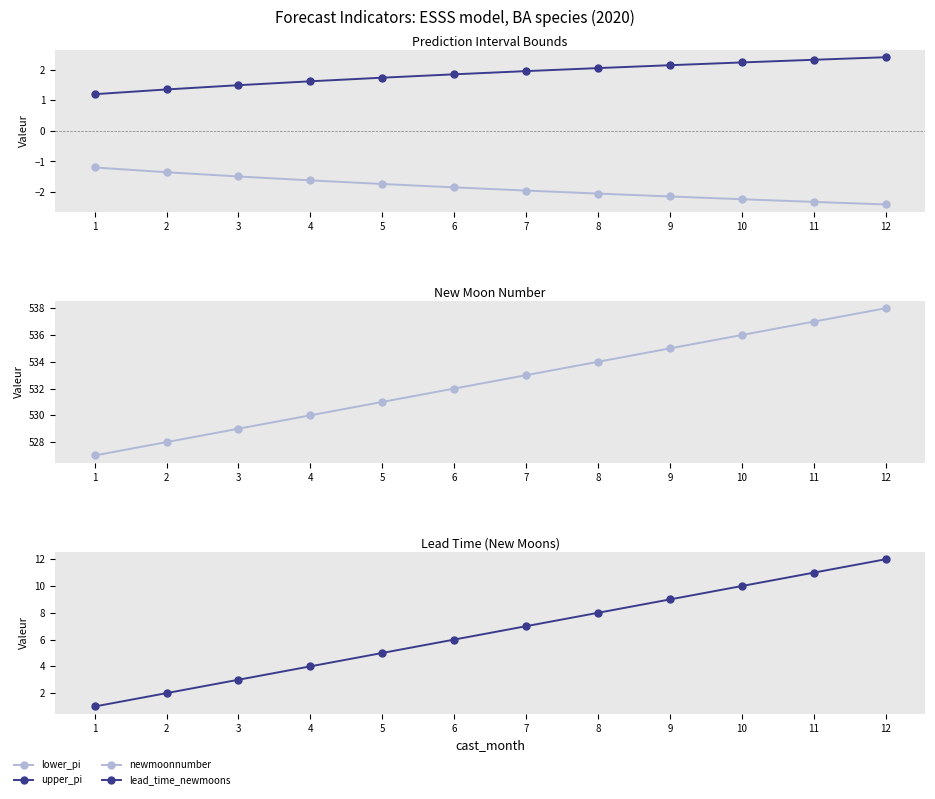

True or false: newmoonnumber has more than 2 points higher than both neighbors.

False